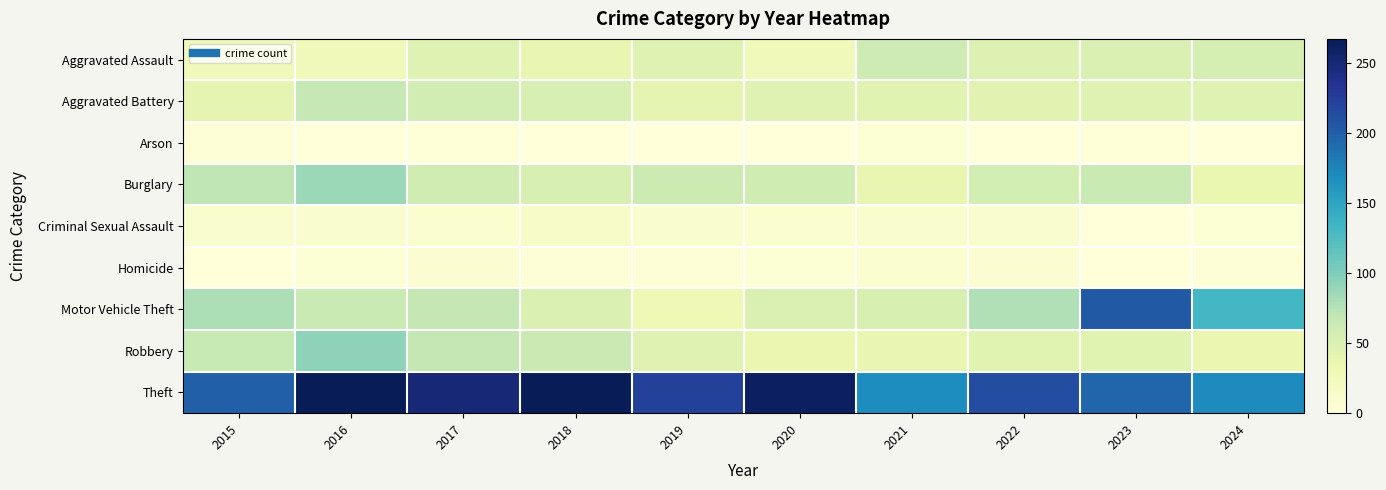

What is the spread (max minus min) of values at 2018?

265